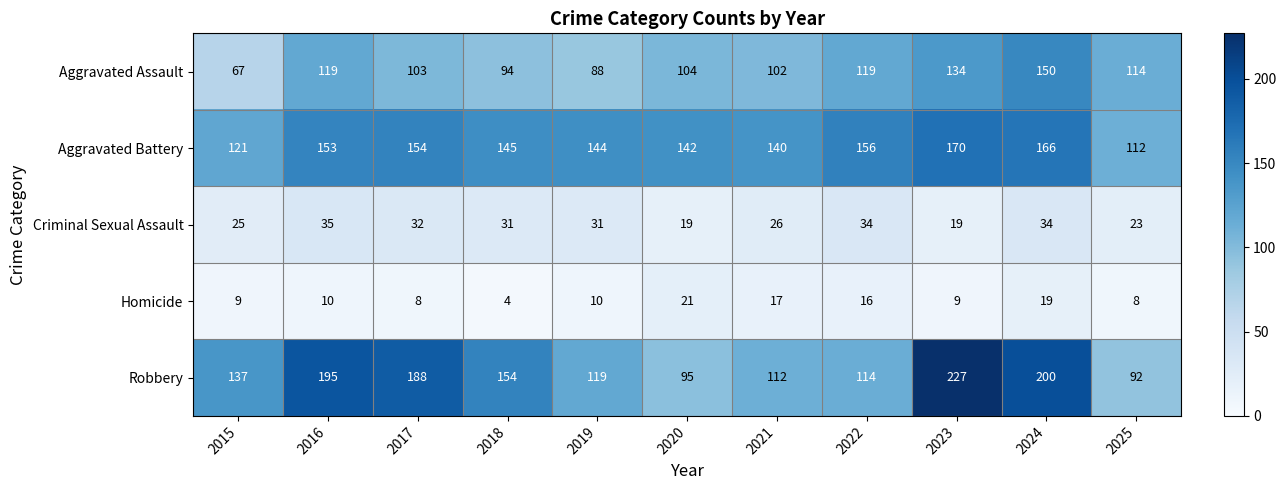

What is the difference between the maximum and minimum values in the Aggravated Assault series?

83